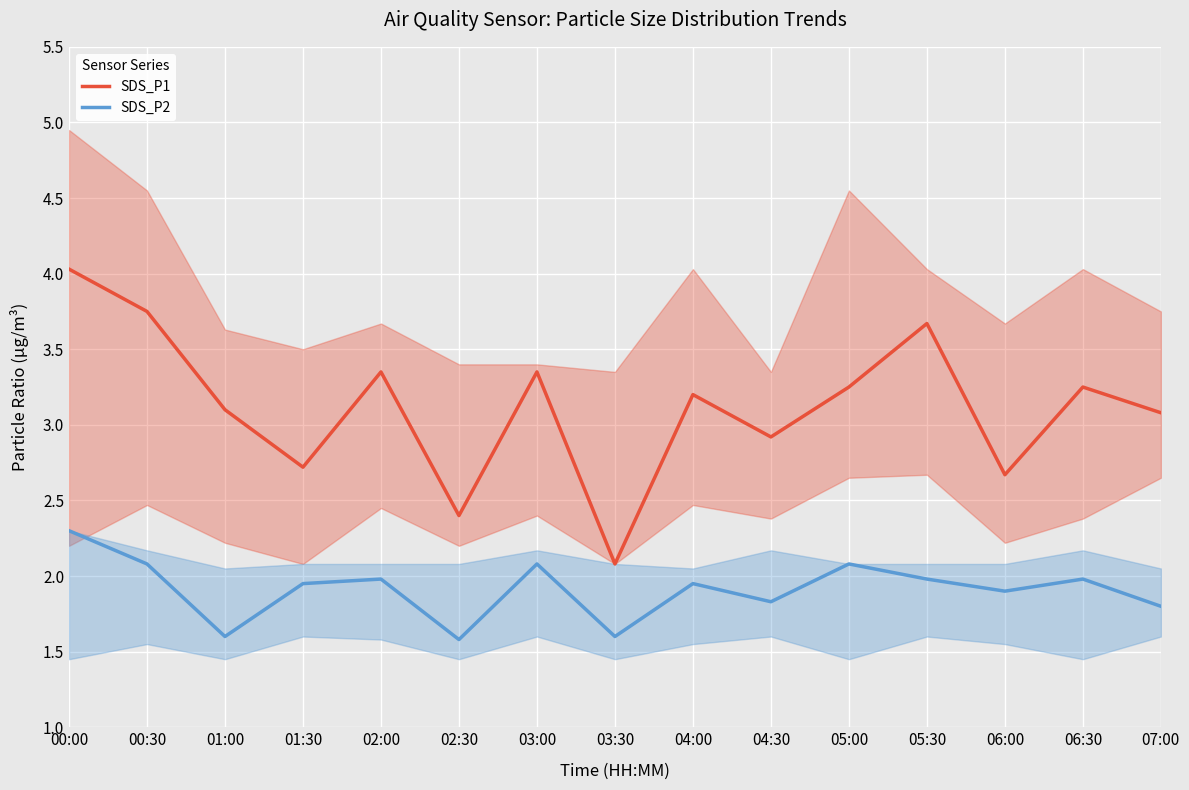

What is the minimum value for SDS_P1?

2.1